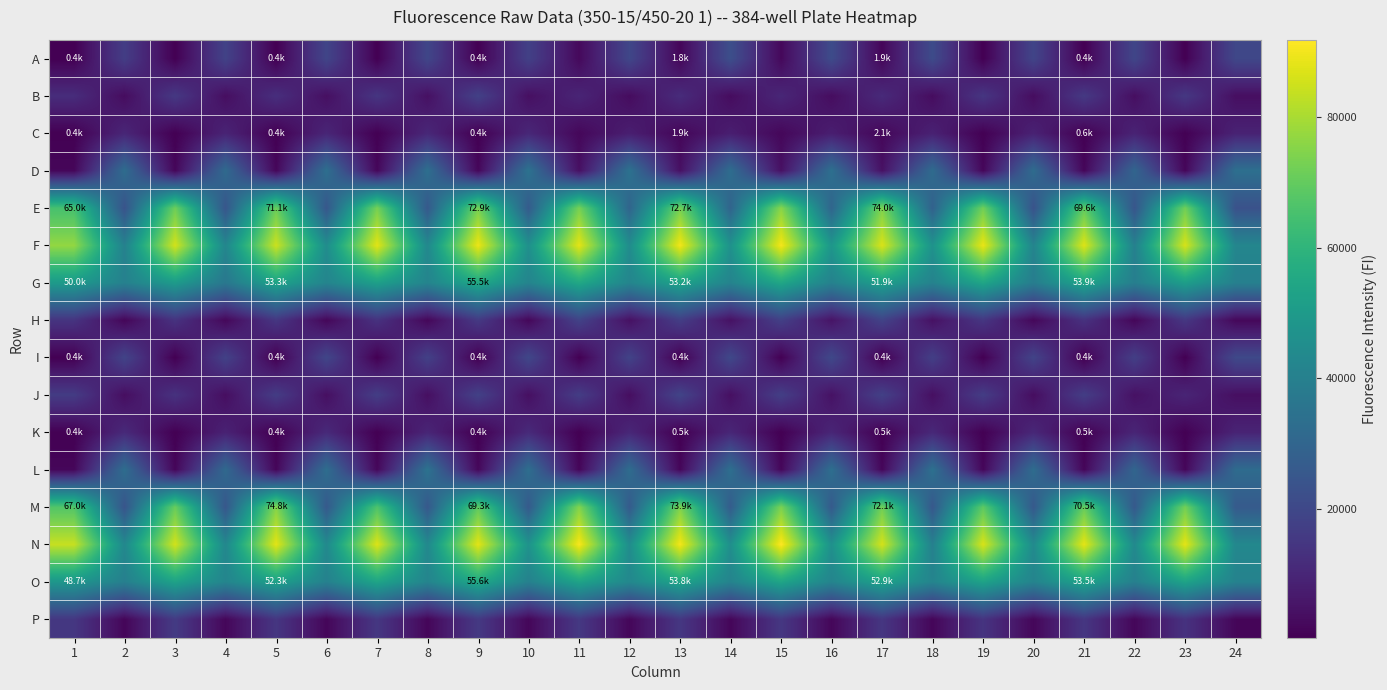

Which has a higher value, 18 or 23?

18